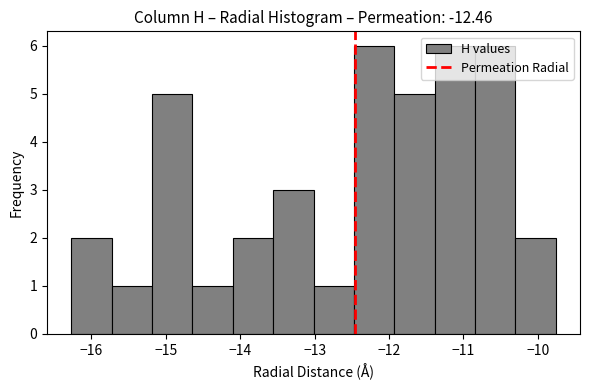

What is the height of the bar covering -14.1 to -13.6 on the x-axis? Neither the bar edges nor the heights are printed on the chart, so give them approximately, as read against the axes.

2